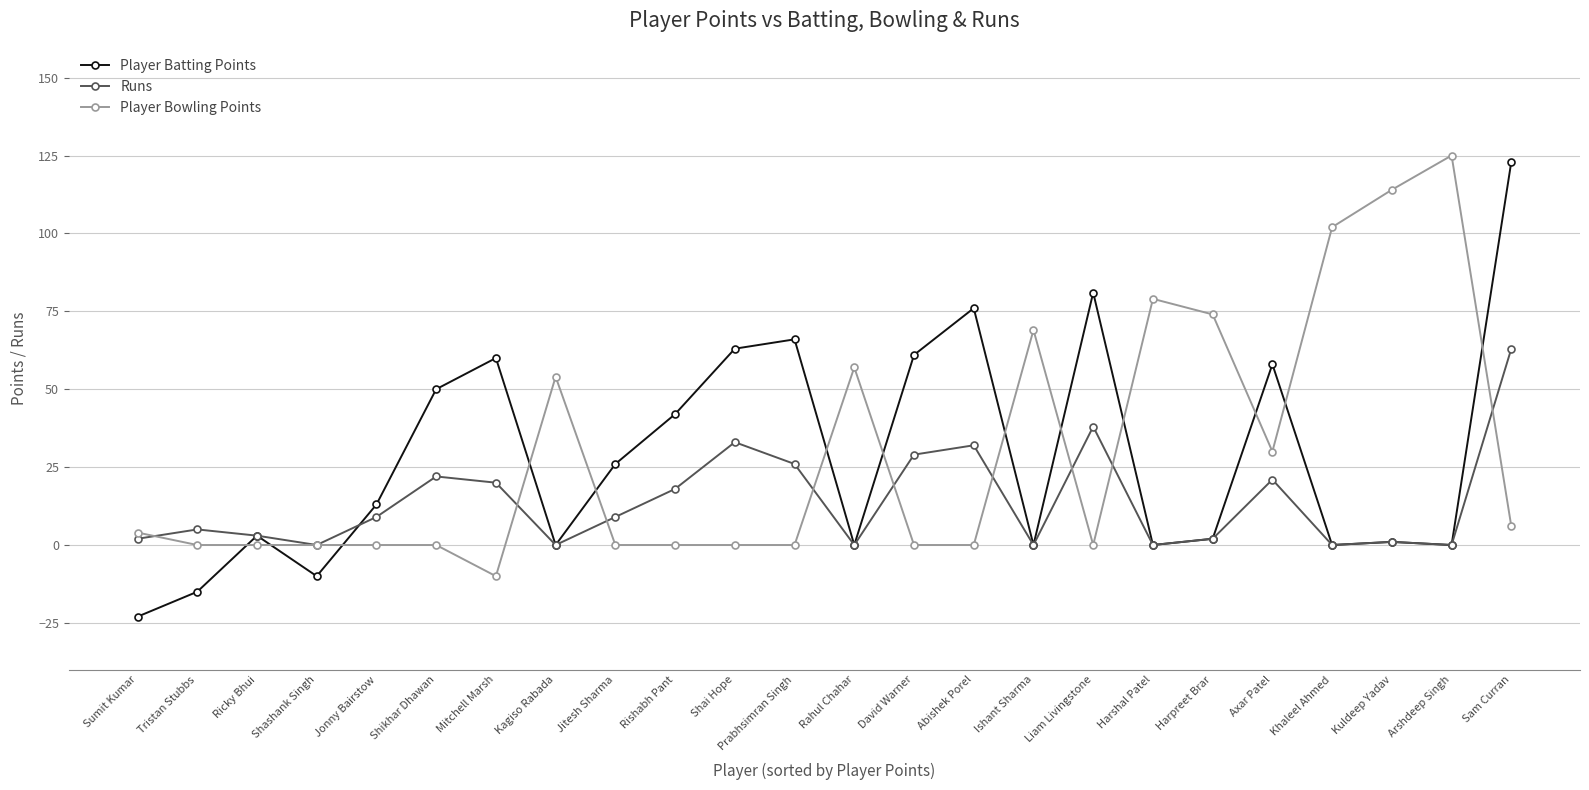

How many categories are shown in the chart?

24